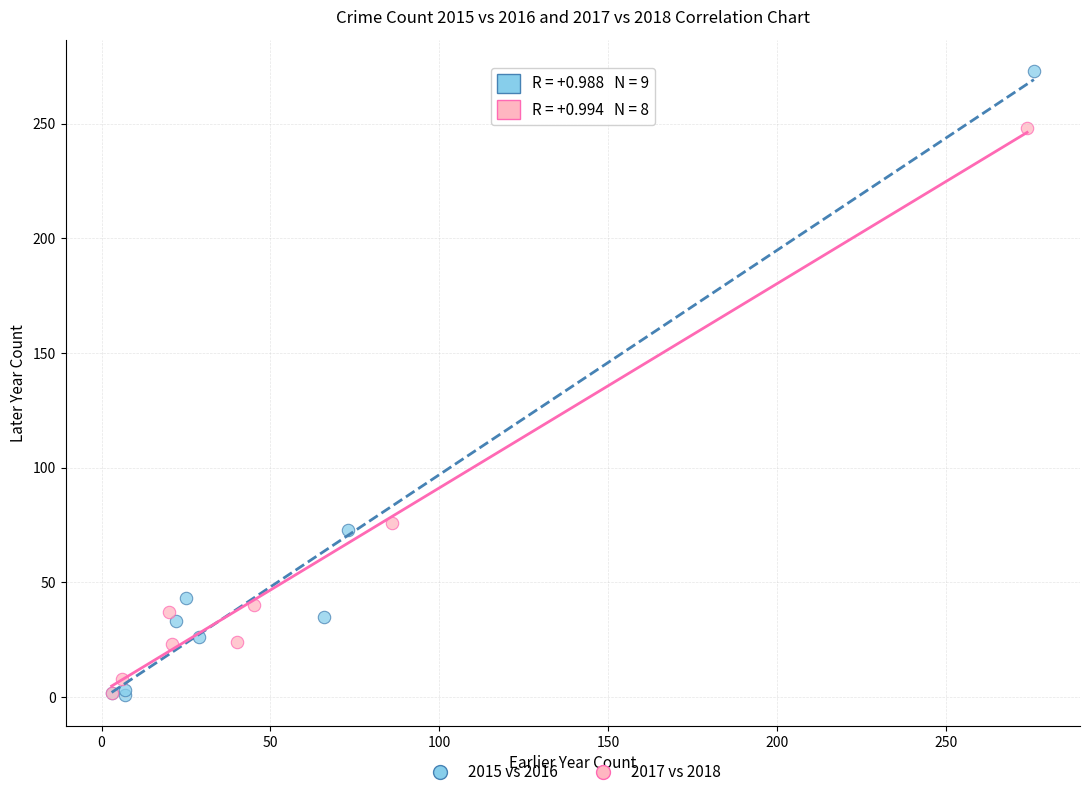

Which series has the largest Y range (max minus min)?

2015 vs 2016